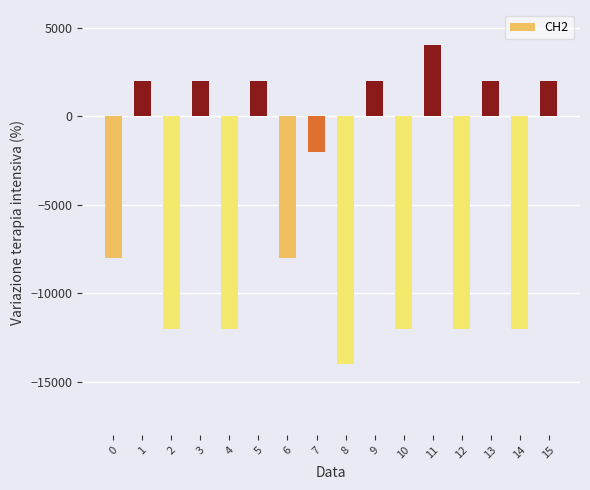

What is the value of the 8th bar from the left?

-2000